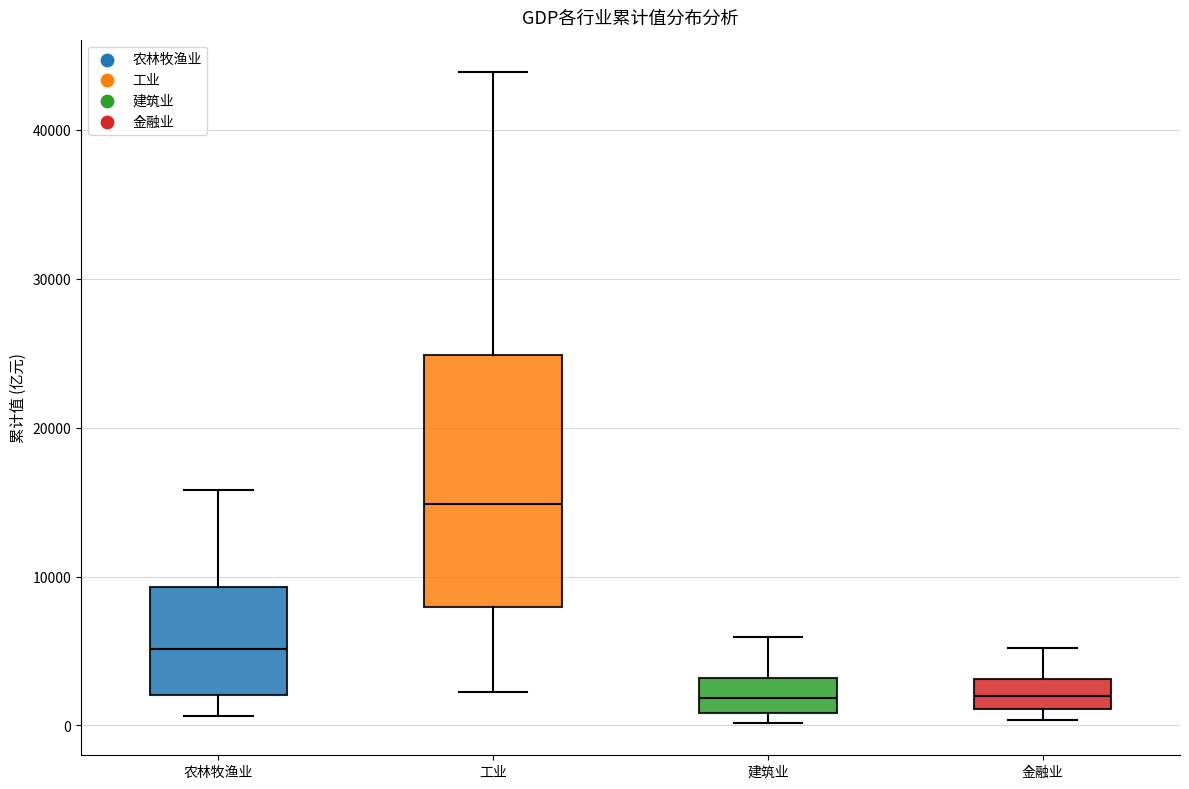

Where is the upper edge of the box for 建筑业 on the y-axis? The values are not printed on the chart, so give them approximately, as read against the axis.

3000